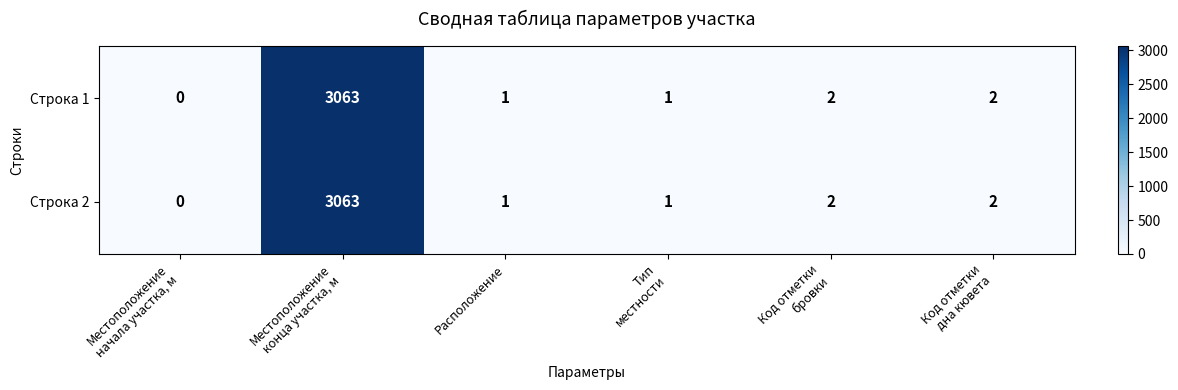

What is the maximum value for Строка 1?

3063